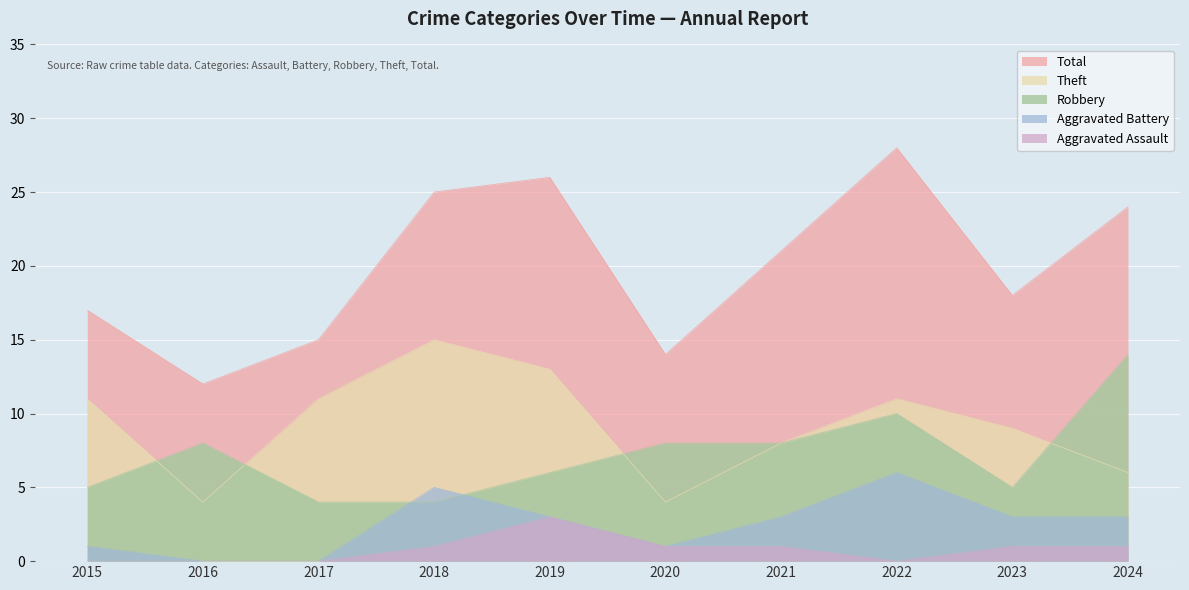

Reading left to right, what are all the values shown in this chart?

Robbery: 5	8	4	4	6	8	8	10	5	14
Theft: 11	4	11	15	13	4	8	11	9	6
Total: 17	12	15	25	26	14	21	28	18	24
Aggravated Battery: 1	0	0	5	3	1	3	6	3	3
Aggravated Assault: 0	0	0	1	3	1	1	0	1	1